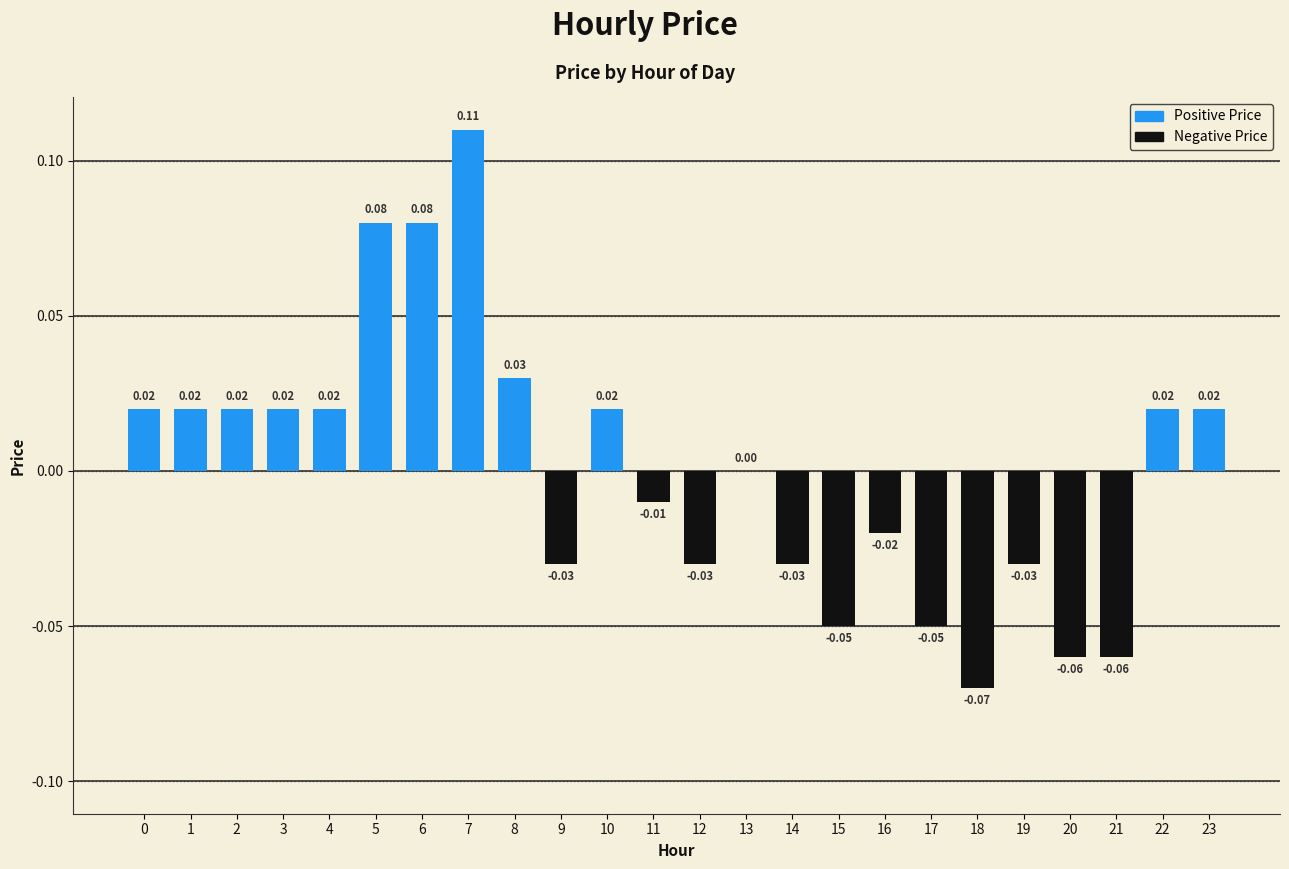

Between 14 and 23, which is larger?

23